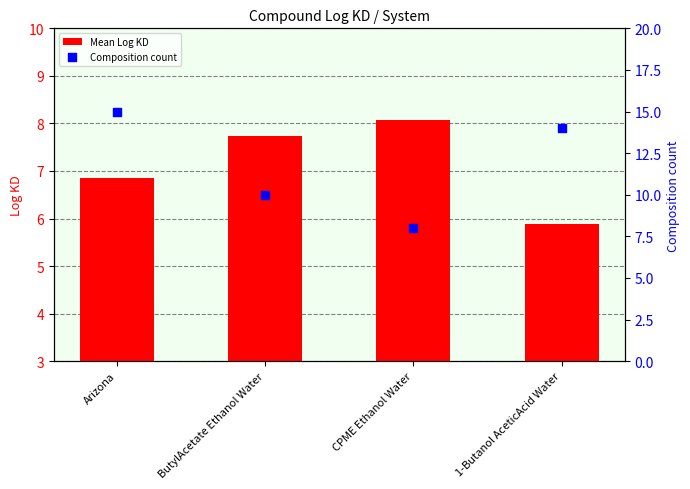

Which series contains the highest Y value?

Composition count